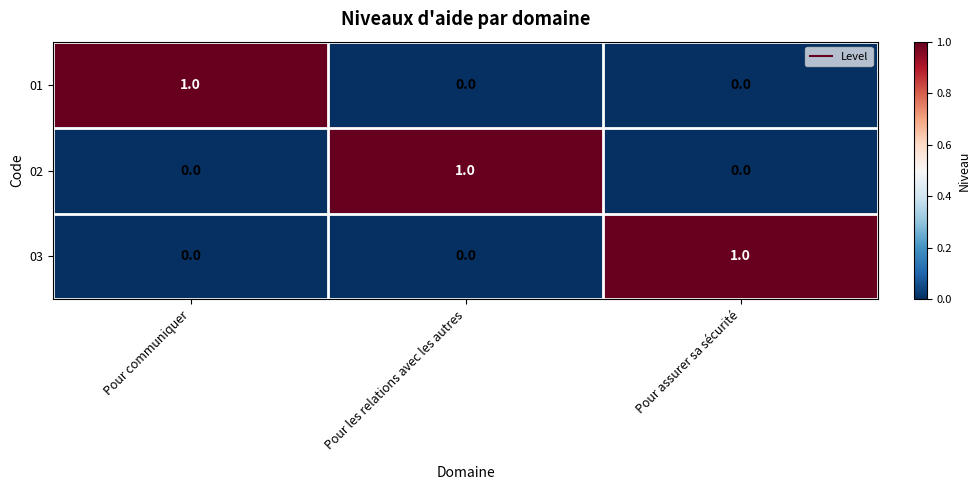

What is the maximum value shown in the chart?

1